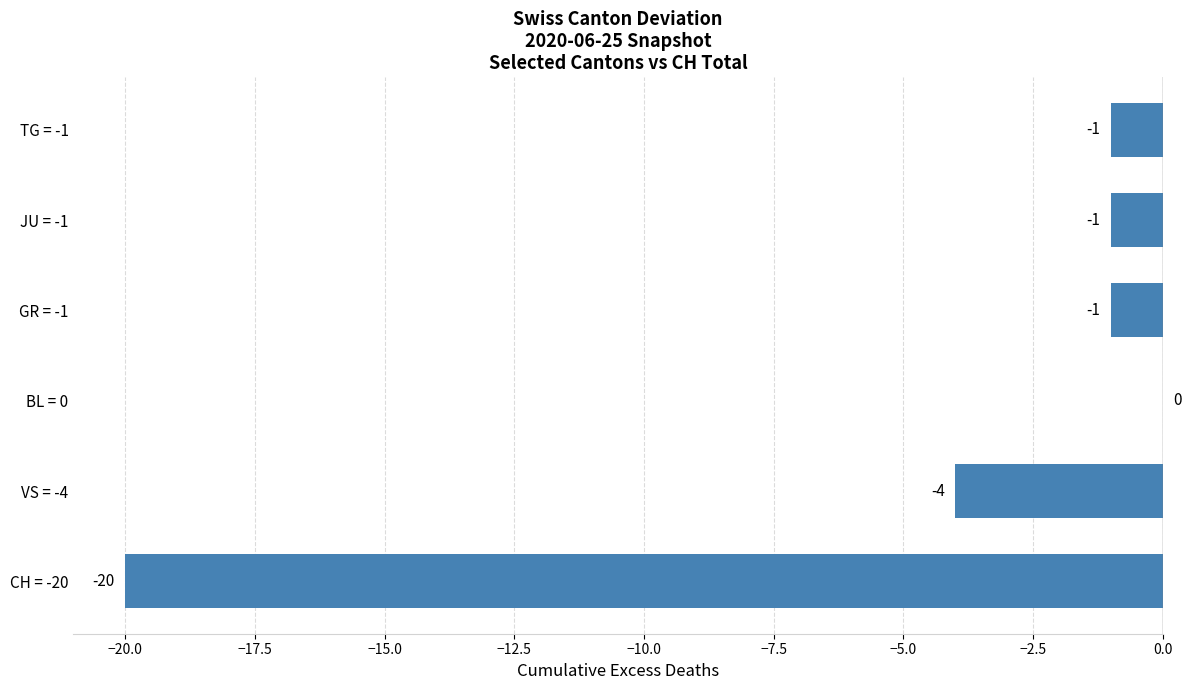

What is the sum of the values at TG = -1 and VS = -4?

-5